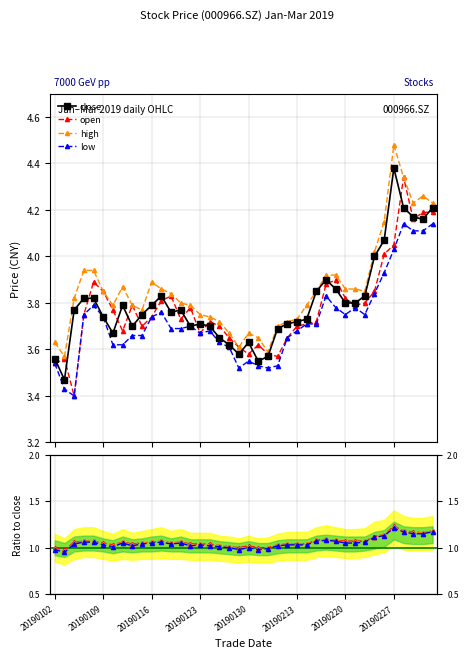

Rank the categories by close value from highest to lowest.

20190227, 20190228, 20190305, 20190301, 20190304, 20190226, 20190225, 20190218, 20190219, 20190215, 20190117, 20190222, 20190107, 20190108, 20190220, 20190221, 20190111, 20190116, 20190104, 20190121, 20190118, 20190115, 20190109, 20190214, 20190213, 20190123, 20190212, 20190114, 20190122, 20190124, 20190211, 20190110, 20190125, 20190130, 20190128, 20190129, 20190201, 20190102, 20190131, 20190103